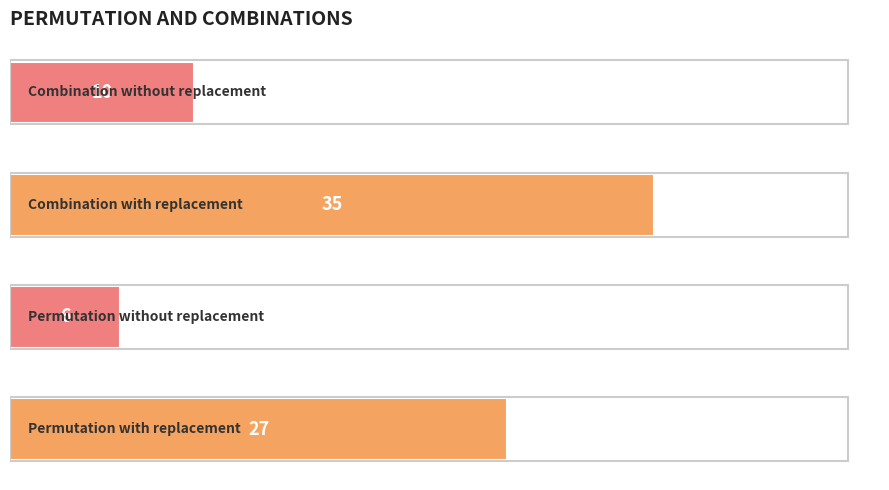

What is the sum of all values?

78